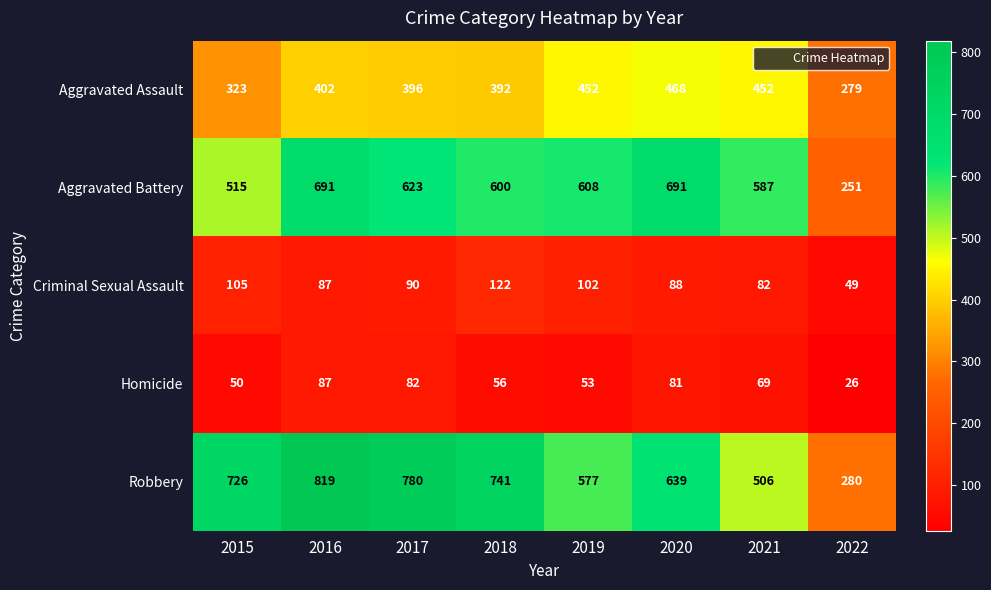

True or false: Aggravated Assault has a value of 205 at 2021.

False